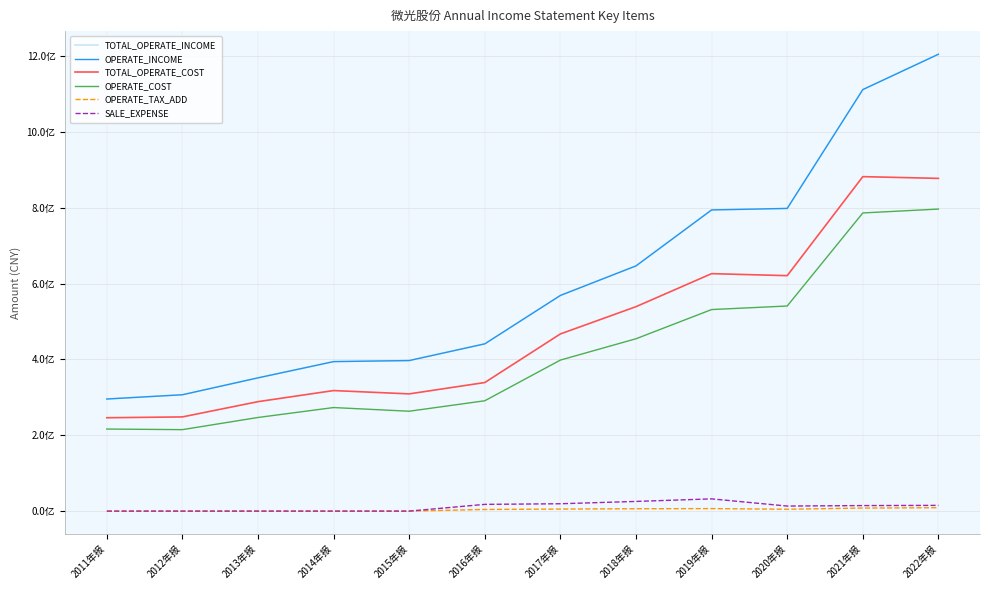

Which series has the largest total across all categories?

TOTAL_OPERATE_INCOME